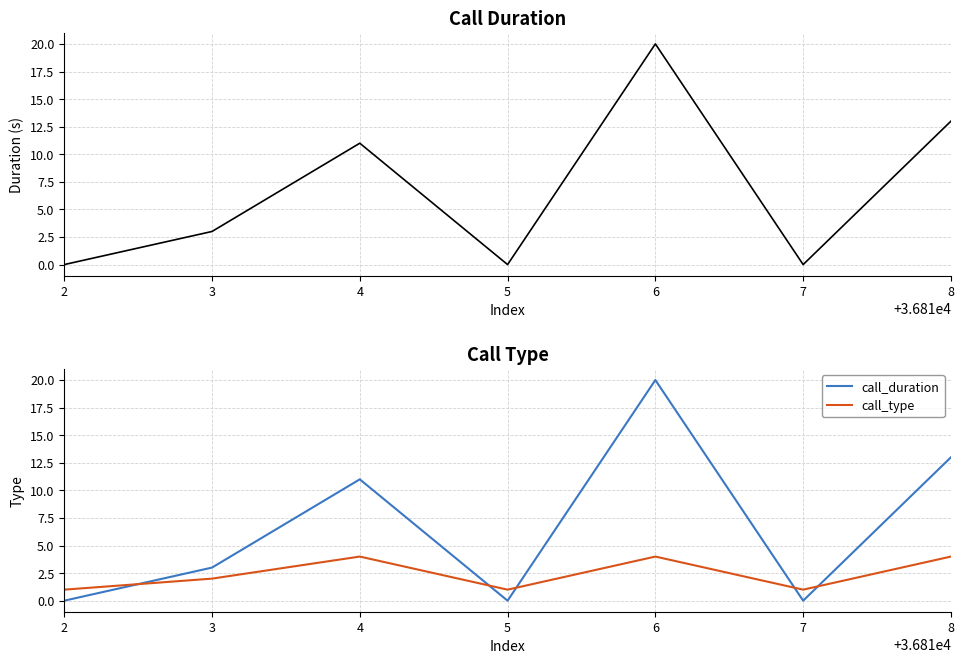

At which category does call_duration reach its first local peak?

4